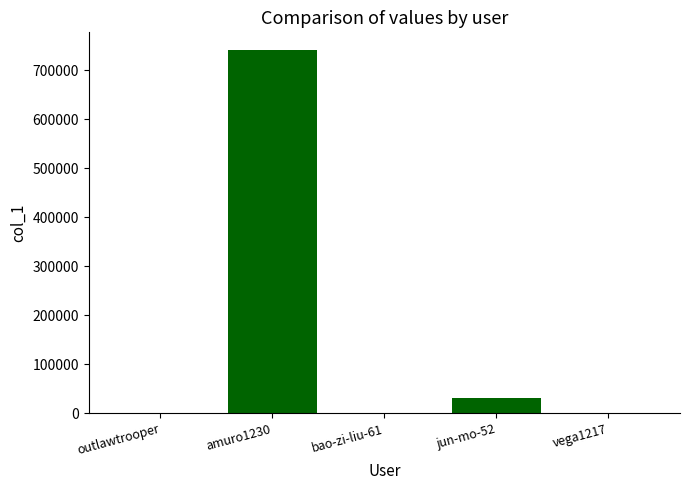

At which label is the value closest to 370003?

jun-mo-52